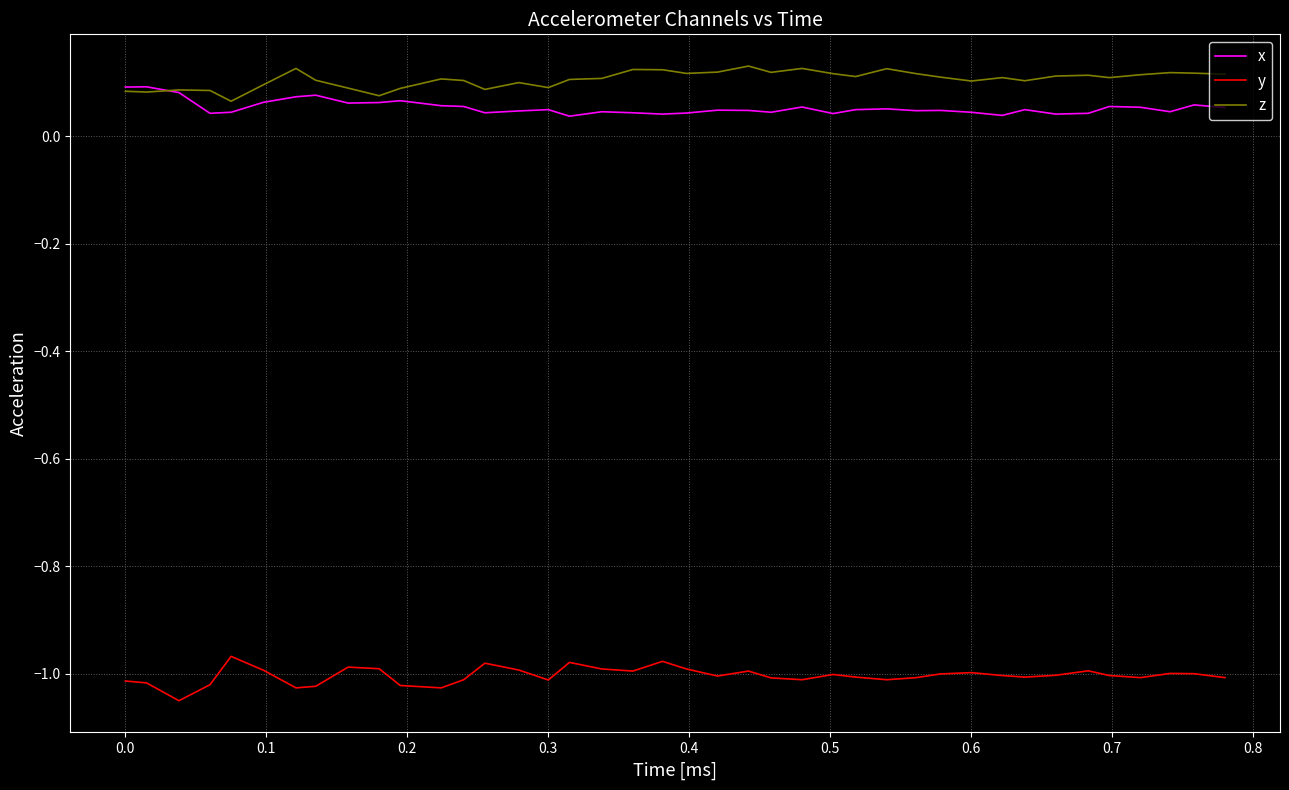

Count the number of data series in this chart.

3